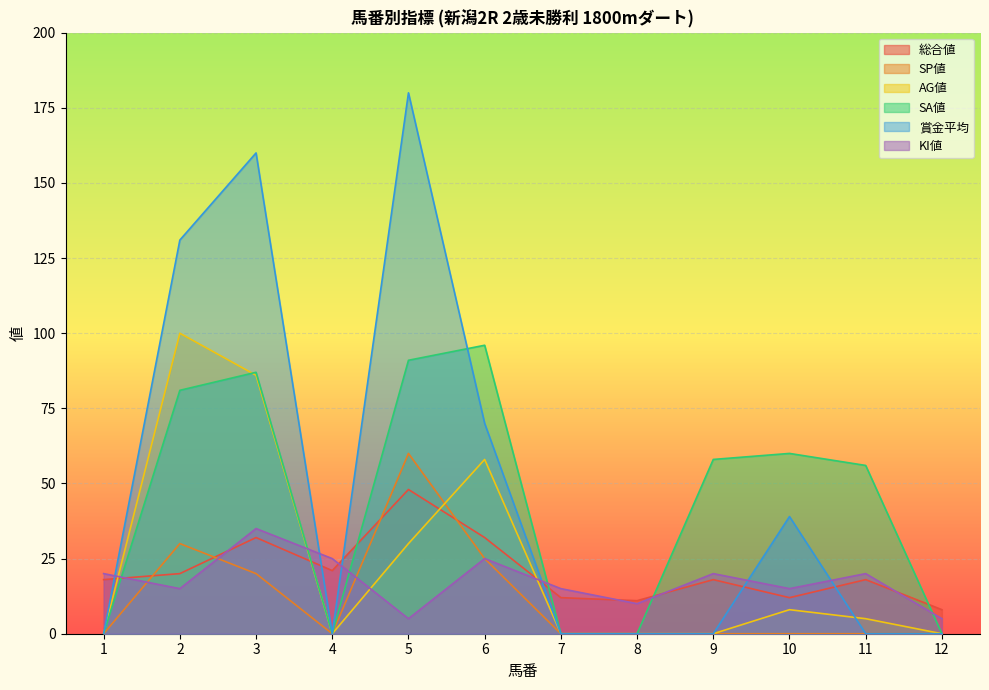

At which label does SA値 reach its peak?

6